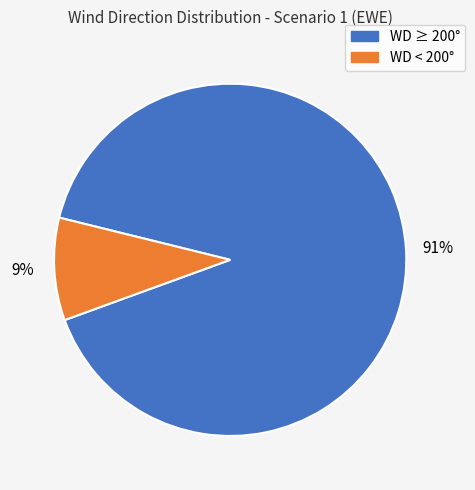

Is there any slice that represents more than half of the pie?

Yes